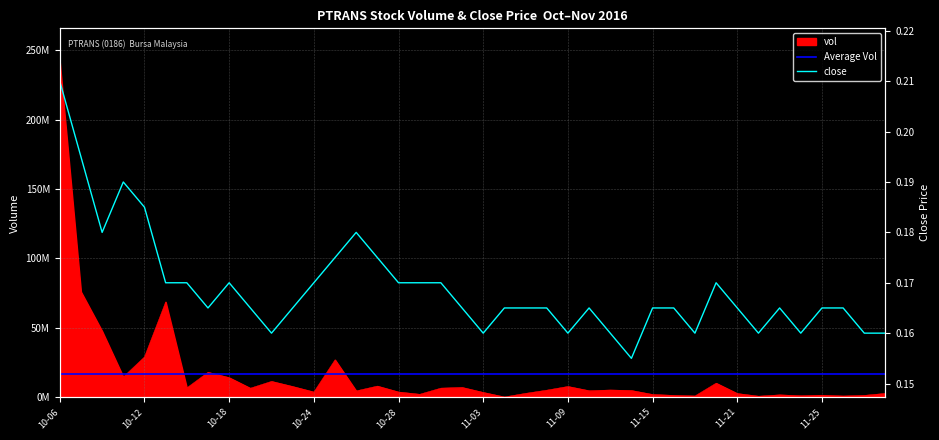

True or false: close and vol intersect in this chart.

False